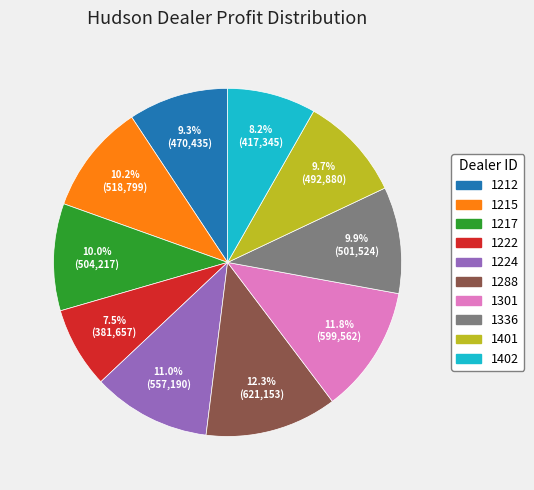

To the nearest percent, what portion does 1401 represent?

10%